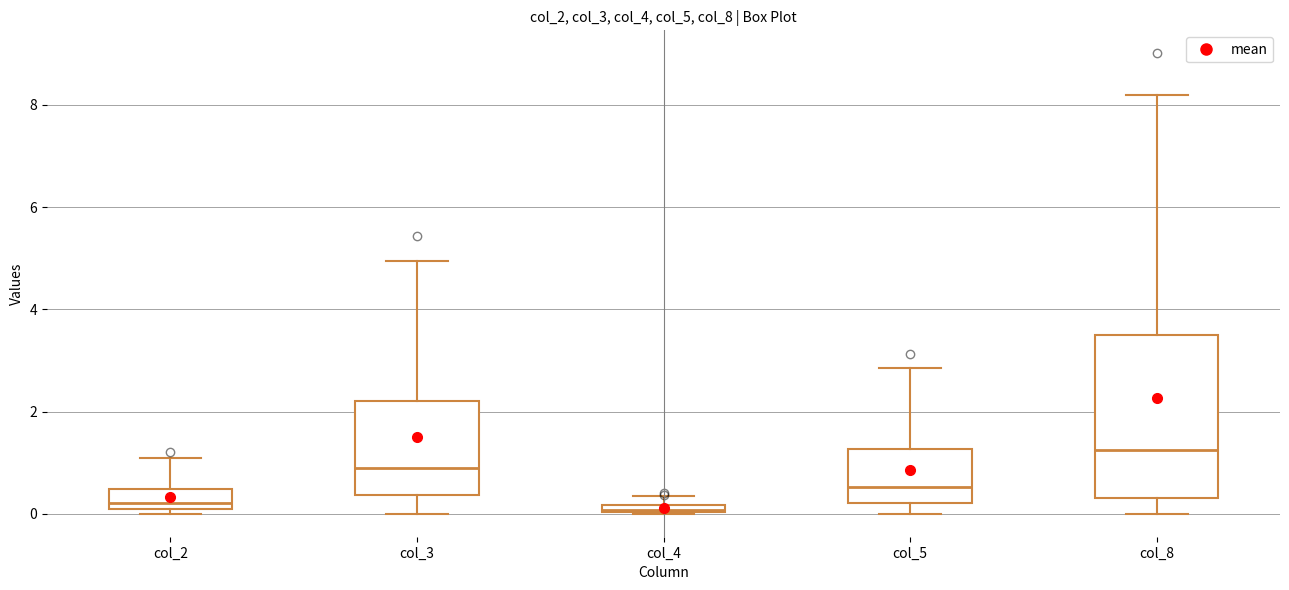

Where does the upper whisker of the box for col_3 end on the y-axis? The values are not printed on the chart, so give them approximately, as read against the axis.

5.0